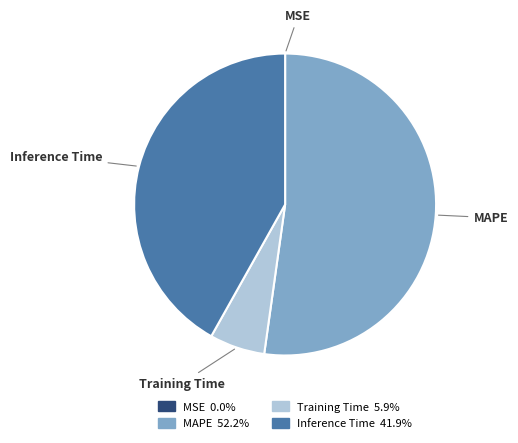

Is MAPE the majority of the pie?

Yes